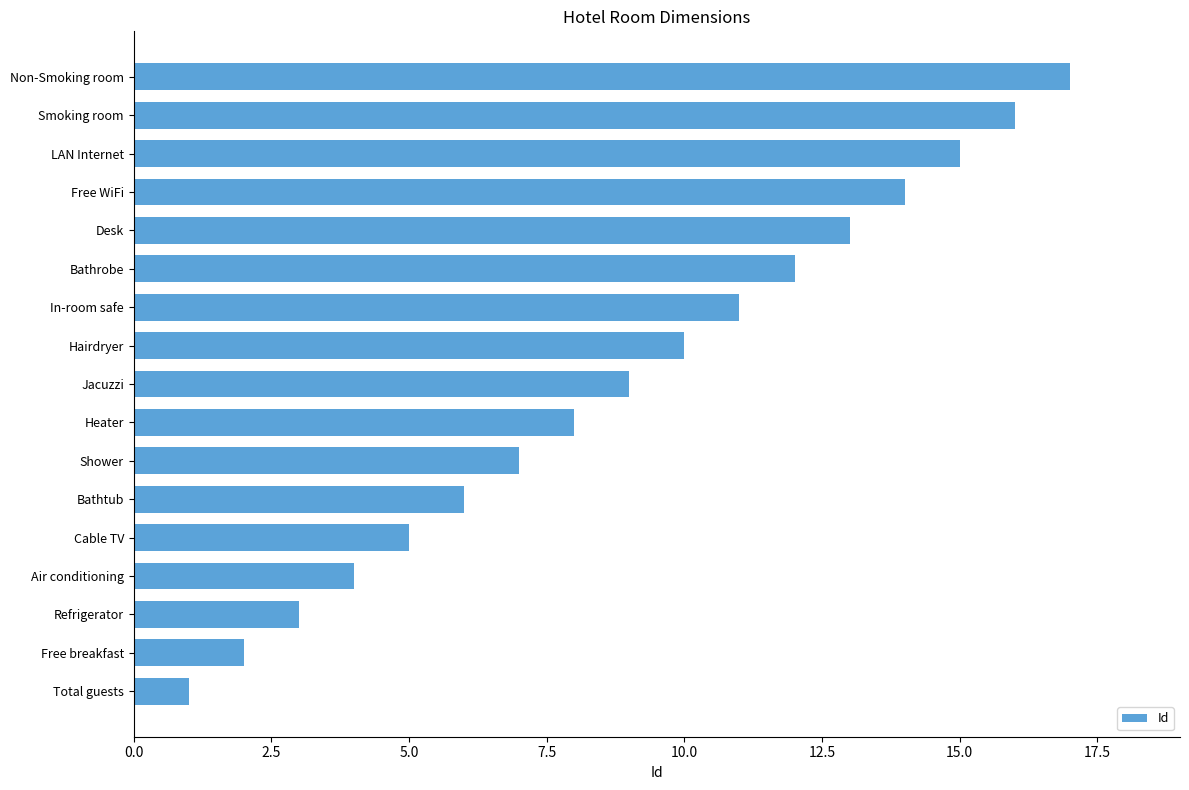

What is the average value?

9